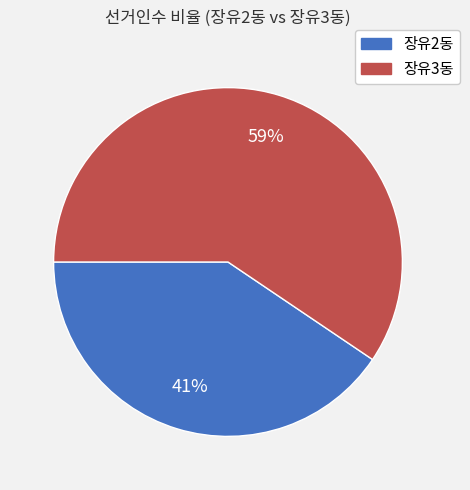

Rank the categories by value from highest to lowest.

장유3동, 장유2동